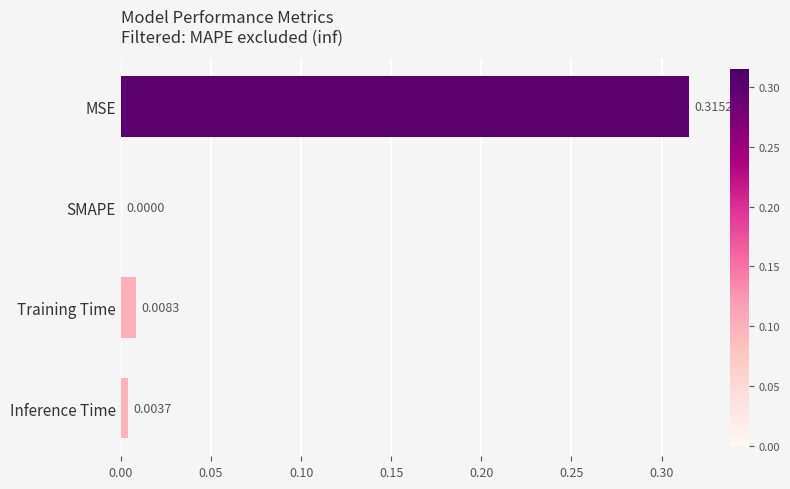

How many values exceed 0?

3